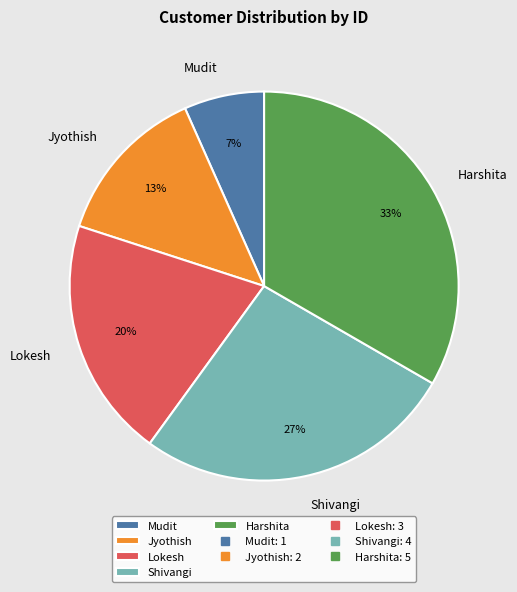

Approximately how many times larger is the value at Mudit compared to Jyothish?

0.5